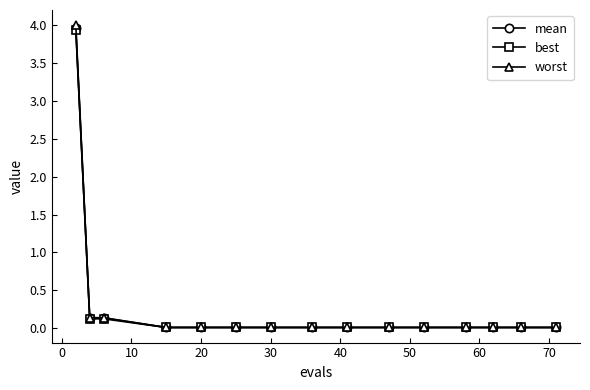

At how many categories does at least one series exceed 2?

1